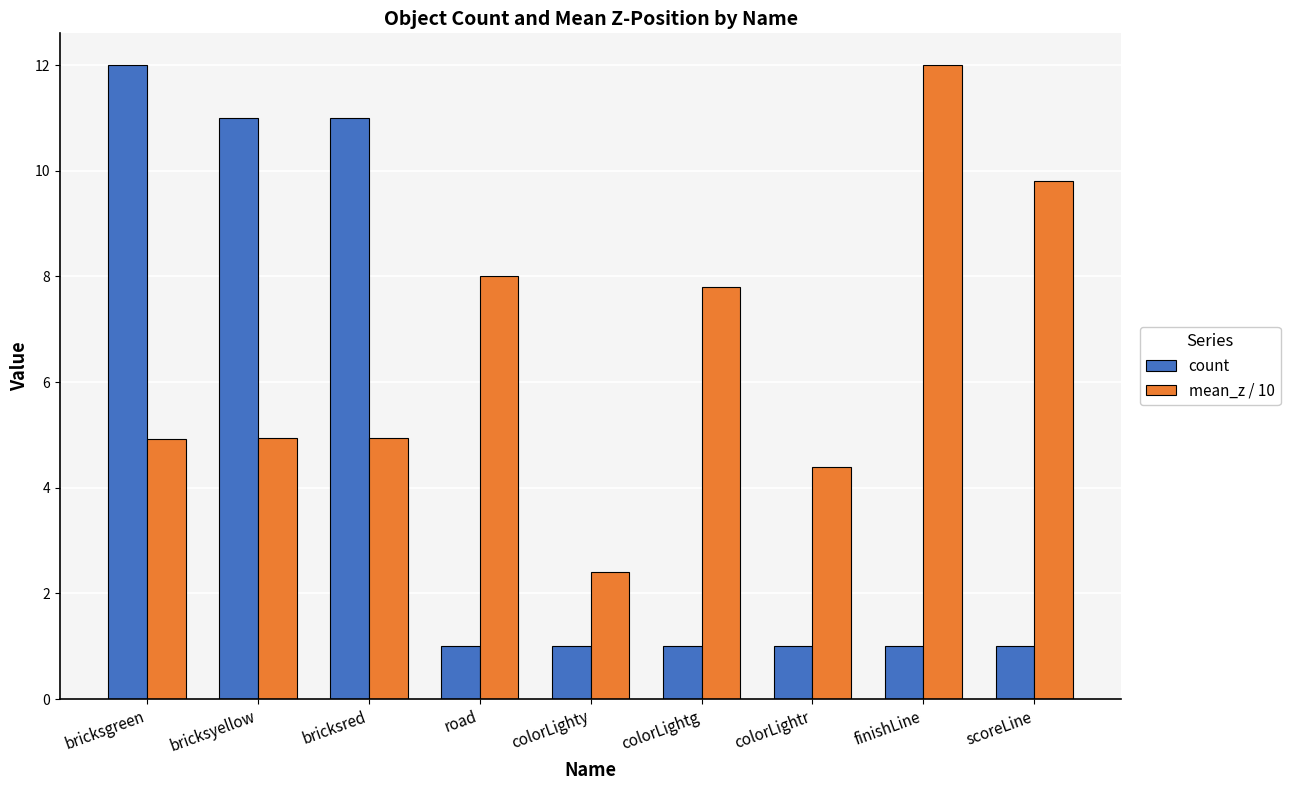

What is the difference between the mean_z / 10 values at colorLightg and colorLightr?

3.4